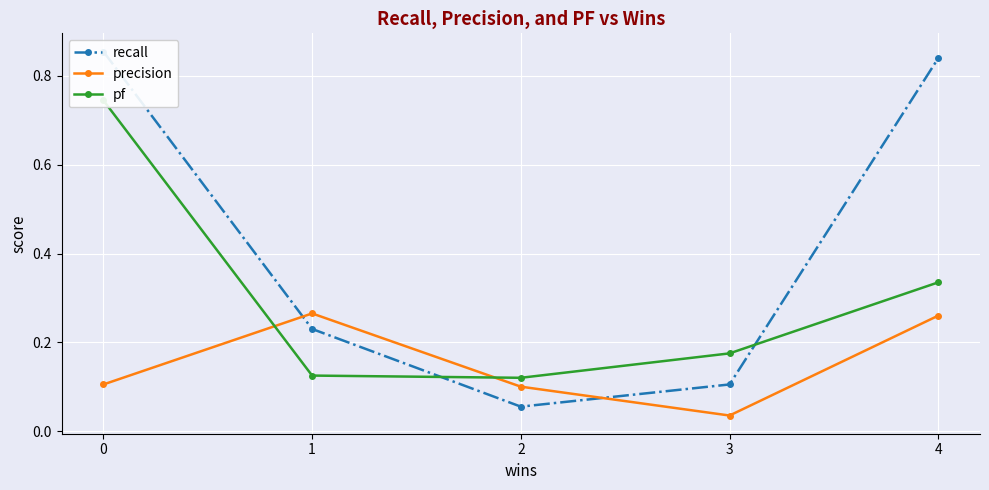

Reading right to left, what are all the values shown in this chart?

recall: 4=0.8	3=0.1	2=0.1	1=0.2	0=0.9
precision: 4=0.3	3=0.0	2=0.1	1=0.3	0=0.1
pf: 4=0.3	3=0.2	2=0.1	1=0.1	0=0.7